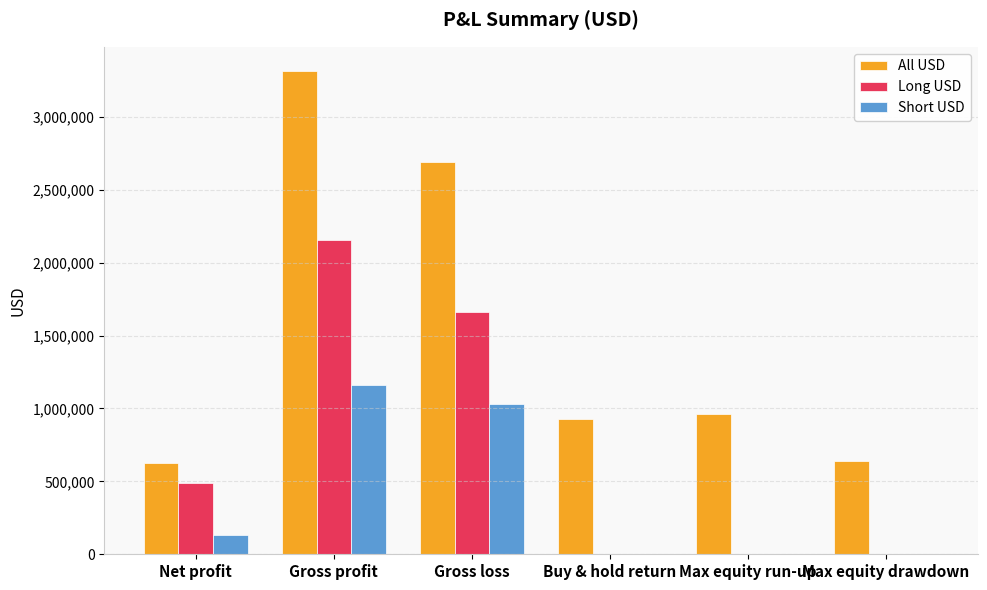

What are all the series names shown in the legend?

All USD, Long USD, Short USD